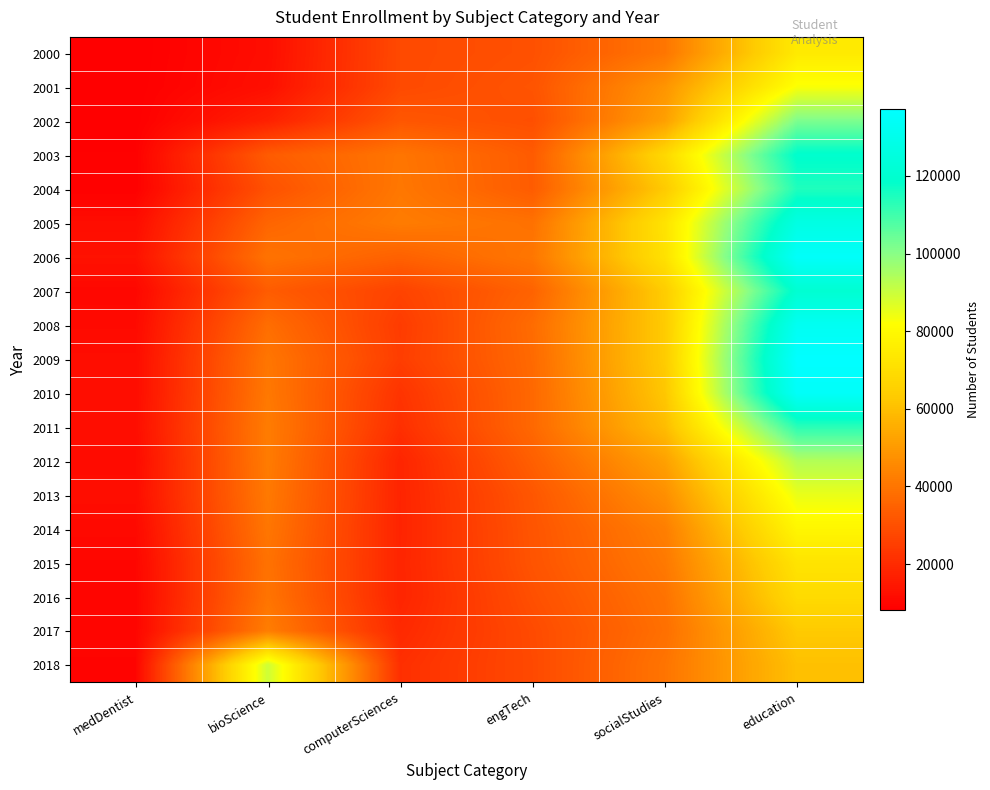

Reading left to right, what are all the values shown in this chart?

2000: medDentist=8105	bioScience=11985	computerSciences=28280	engTech=30070	socialStudies=40220	education=74415
2001: medDentist=8210	bioScience=12490	computerSciences=28340	engTech=30965	socialStudies=48625	education=82695
2002: medDentist=8235	bioScience=17240	computerSciences=31765	engTech=29630	socialStudies=51665	education=101685
2003: medDentist=8645	bioScience=33045	computerSciences=40175	engTech=33000	socialStudies=68020	education=119380
2004: medDentist=8610	bioScience=30400	computerSciences=40660	engTech=33135	socialStudies=63185	education=114445
2005: medDentist=11765	bioScience=35720	computerSciences=41885	engTech=39055	socialStudies=71845	education=127165
2006: medDentist=13215	bioScience=39445	computerSciences=34745	engTech=40470	socialStudies=71245	education=135220
2007: medDentist=10320	bioScience=33255	computerSciences=26460	engTech=35135	socialStudies=63845	education=120785
2008: medDentist=11040	bioScience=37965	computerSciences=24525	engTech=37505	socialStudies=63450	education=132555
2009: medDentist=11750	bioScience=40305	computerSciences=24980	engTech=36970	socialStudies=63510	education=137215
2010: medDentist=11755	bioScience=40935	computerSciences=22300	engTech=36605	socialStudies=62245	education=135015
2011: medDentist=12090	bioScience=41920	computerSciences=21070	engTech=36610	socialStudies=59370	education=112930
2012: medDentist=11415	bioScience=41750	computerSciences=18240	engTech=34090	socialStudies=51795	education=93590
2013: medDentist=11930	bioScience=41155	computerSciences=18125	engTech=31805	socialStudies=47080	education=85085
2014: medDentist=10805	bioScience=40355	computerSciences=17990	engTech=31280	socialStudies=42590	education=78830
2015: medDentist=10060	bioScience=39180	computerSciences=18230	engTech=30955	socialStudies=41070	education=72105
2016: medDentist=9725	bioScience=39825	computerSciences=18150	engTech=29830	socialStudies=39420	education=68900
2017: medDentist=9875	bioScience=42315	computerSciences=19480	engTech=28545	socialStudies=38500	education=63040
2018: medDentist=9545	bioScience=89495	computerSciences=21115	engTech=28255	socialStudies=39860	education=60420